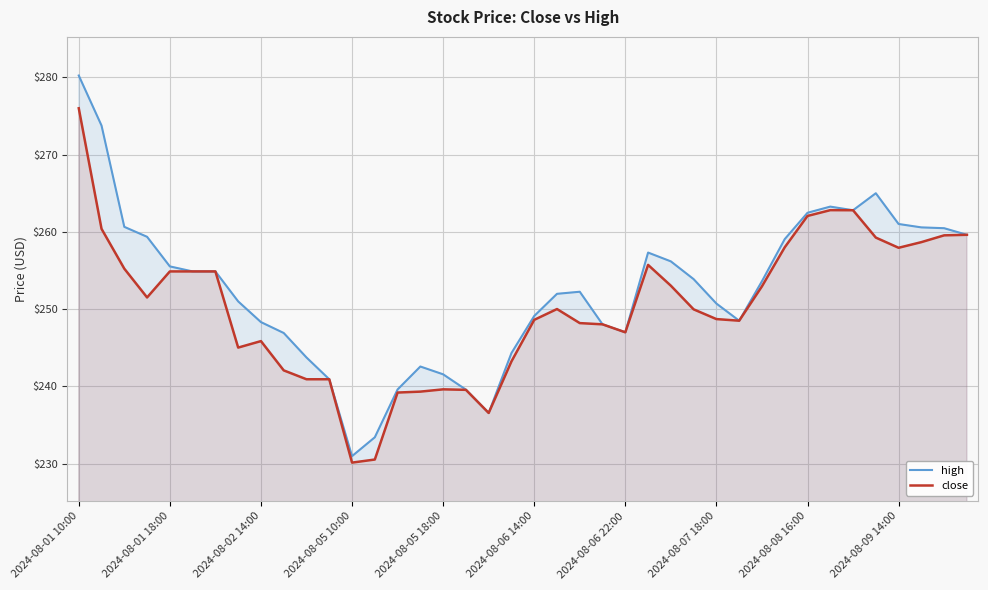

What is the sum of all close values?

10012.1